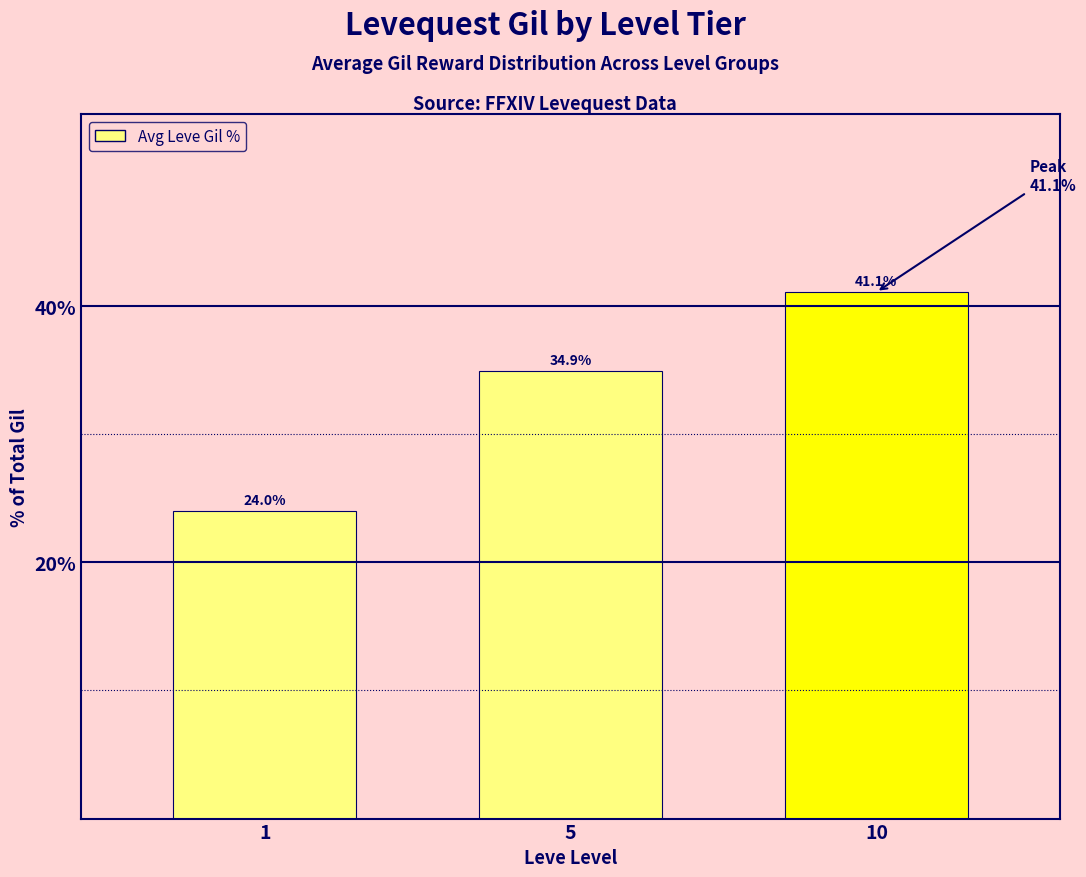

What is the greatest value displayed?

41.1